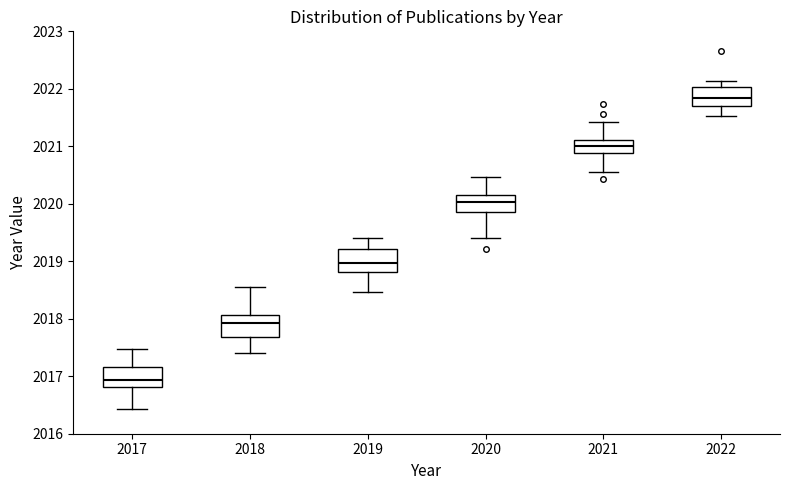

Which box has the highest median line?

2022